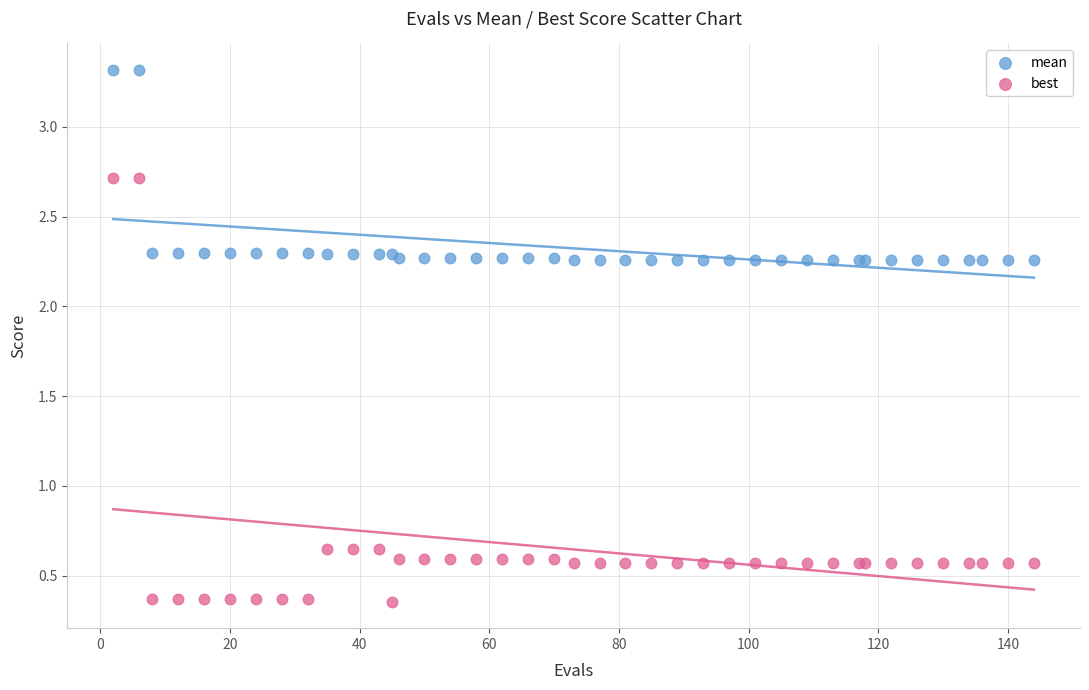

What is the X range (max minus min) for the scatter plot?

142.0